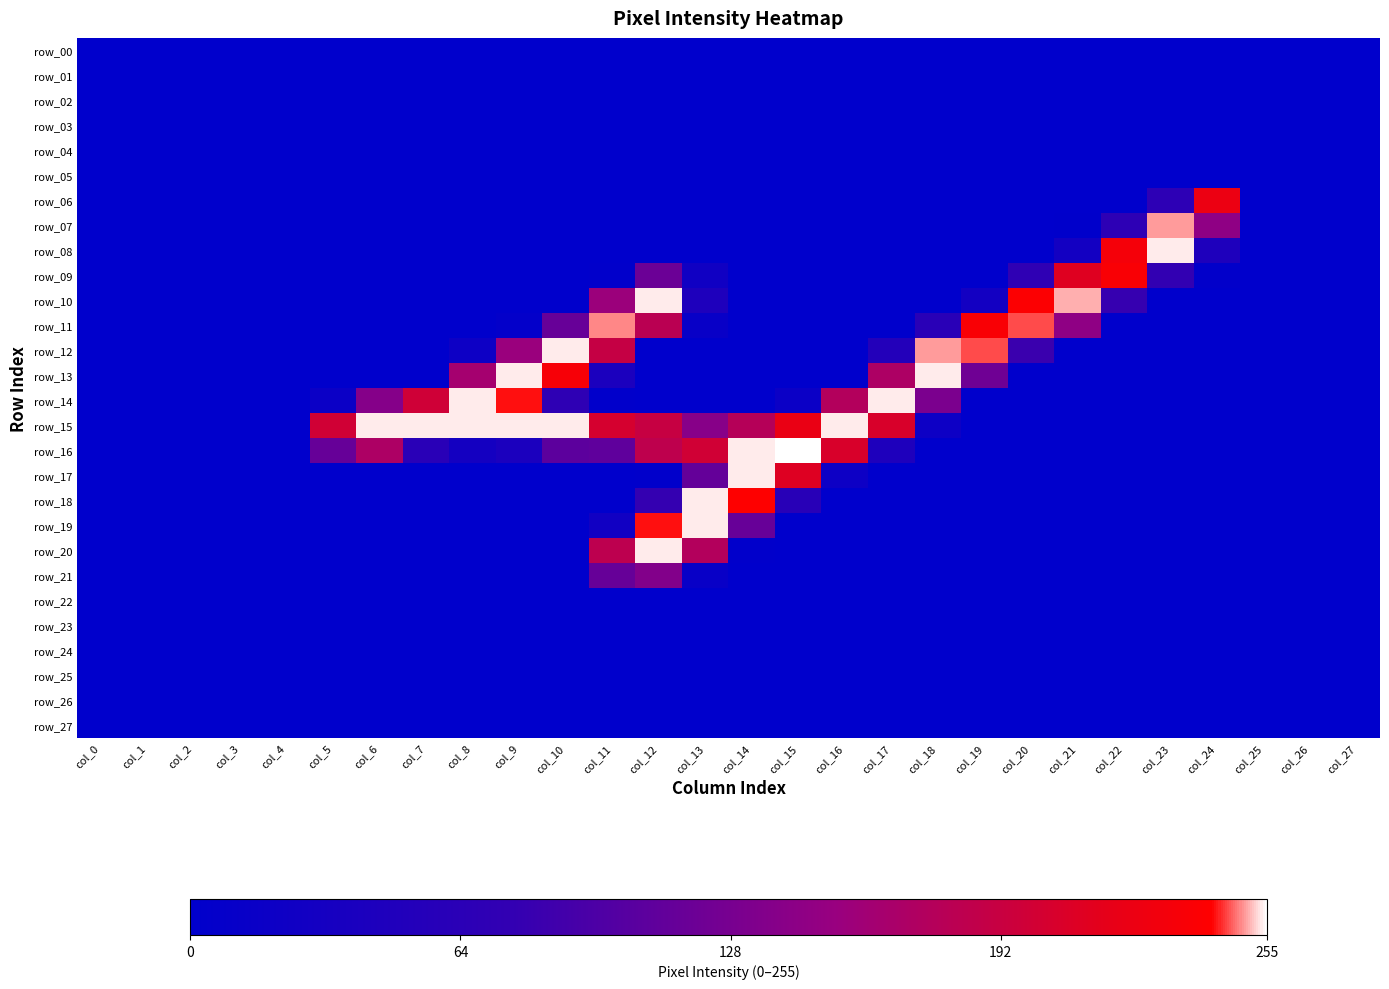

True or false: row_27 has a value of 0 at col_14.

True